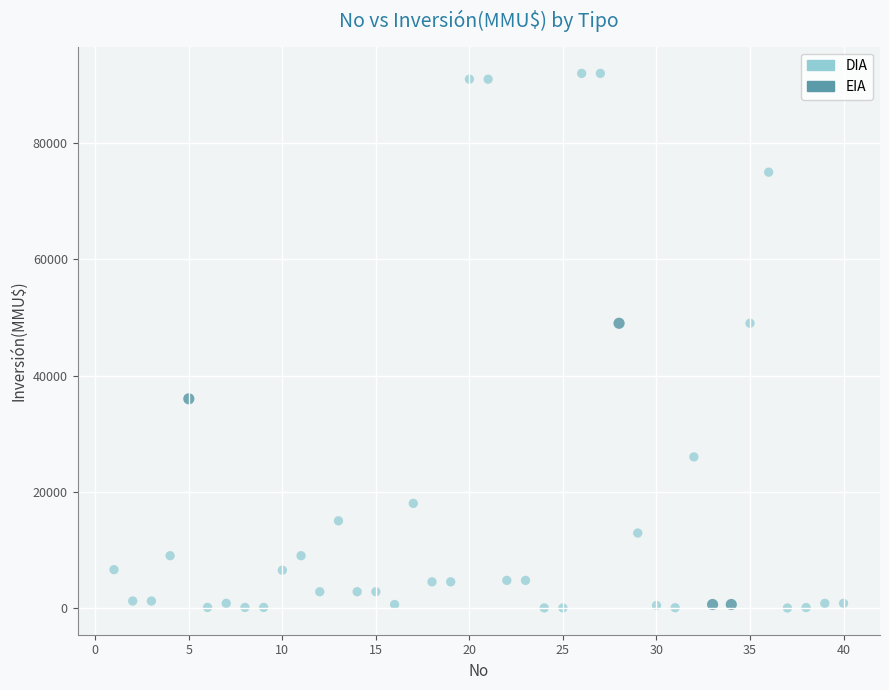

Which series has the largest Y range (max minus min)?

DIA